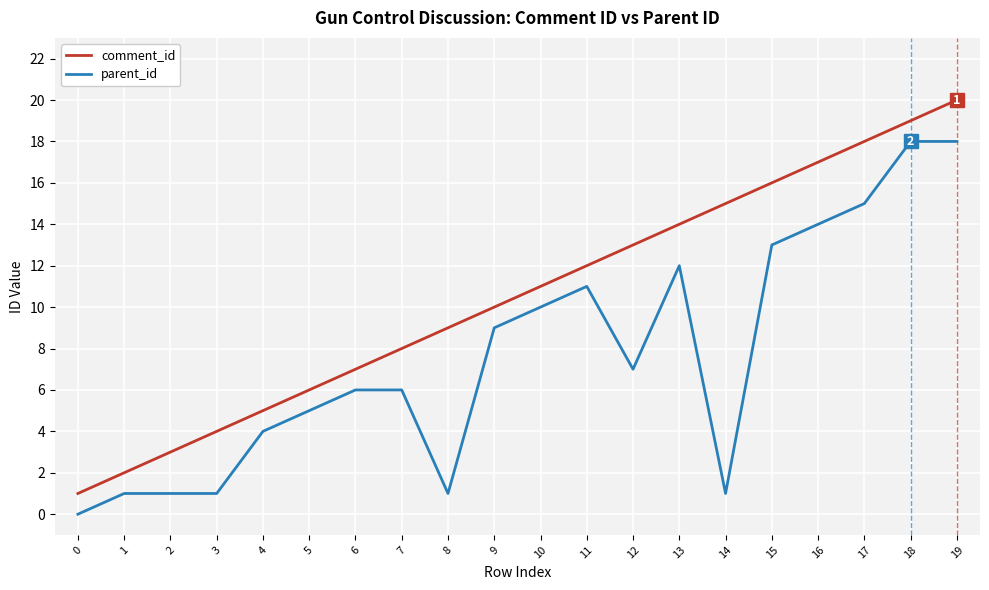

Which series has the largest total across all categories?

comment_id